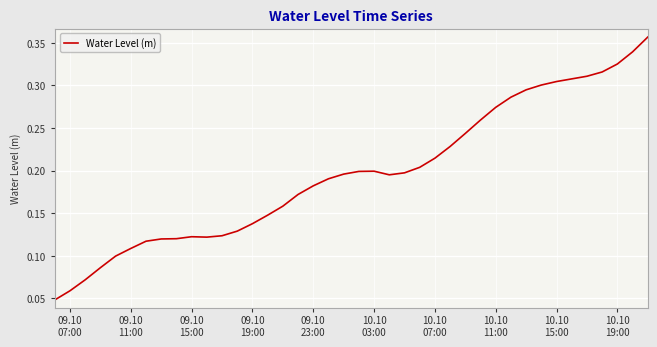

Which label corresponds to the smallest value in the chart?

09.10
07:00